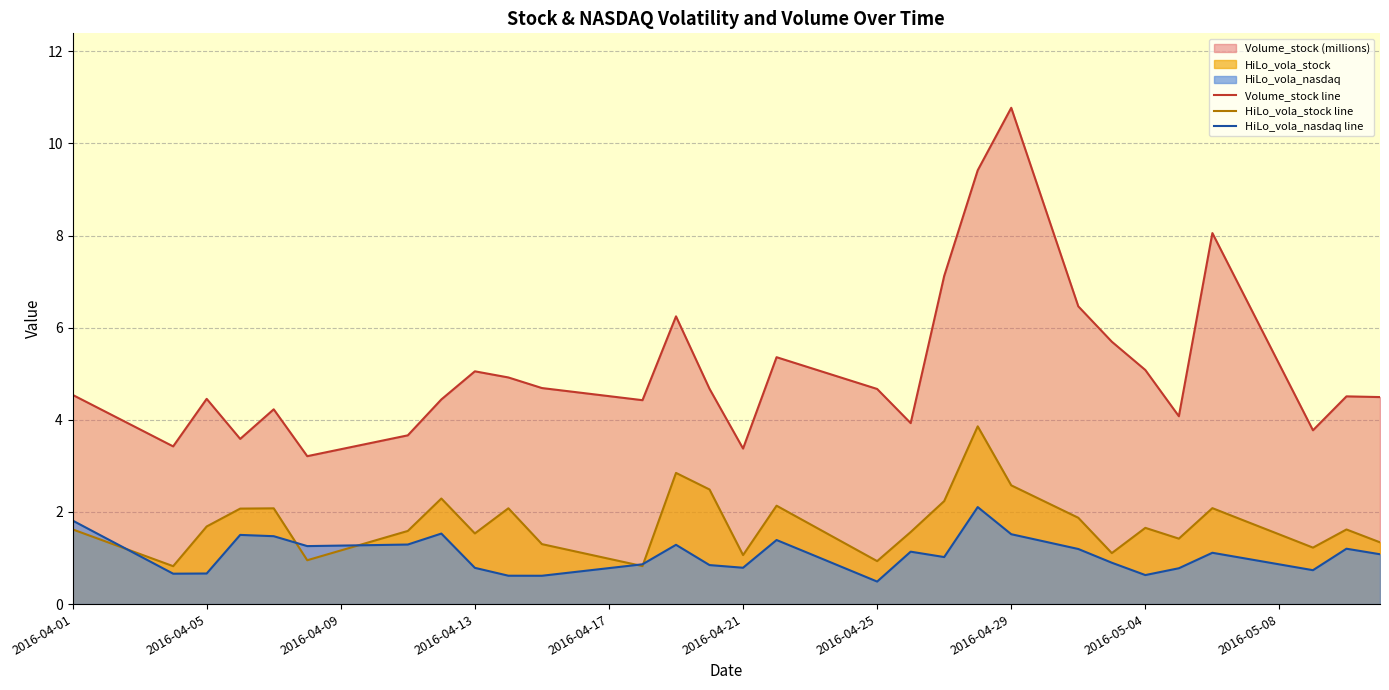

Which label corresponds to the largest value in the chart?

2016-04-29